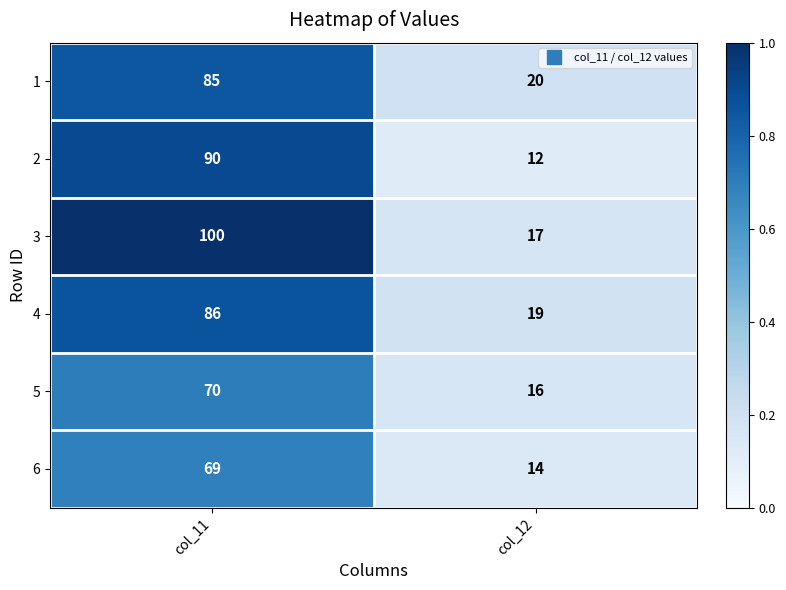

The 1 series shows 6 at col_12. True or false?

False